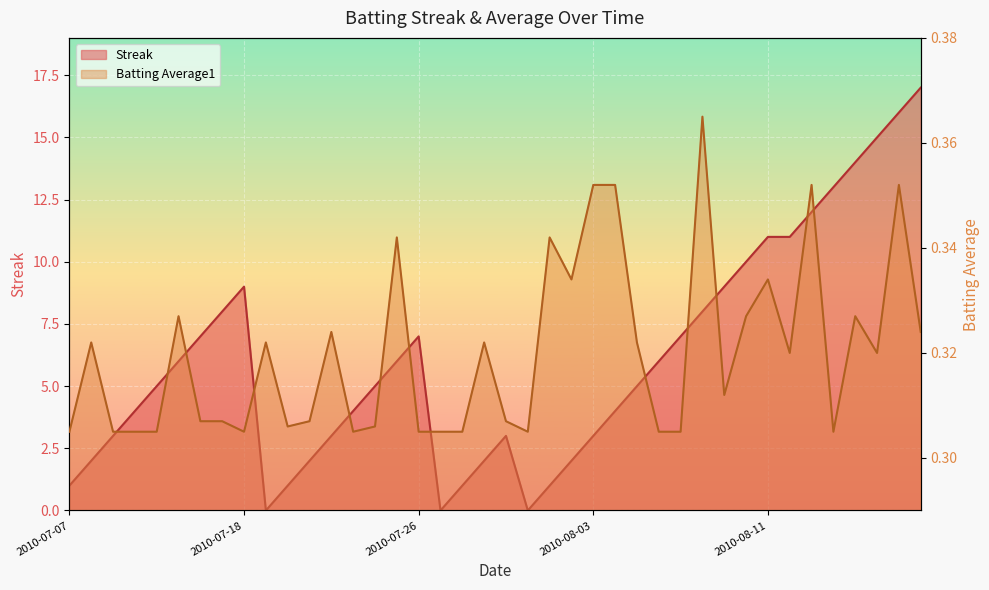

Which category has the lowest value in the Batting Average1 series?

2010-07-07